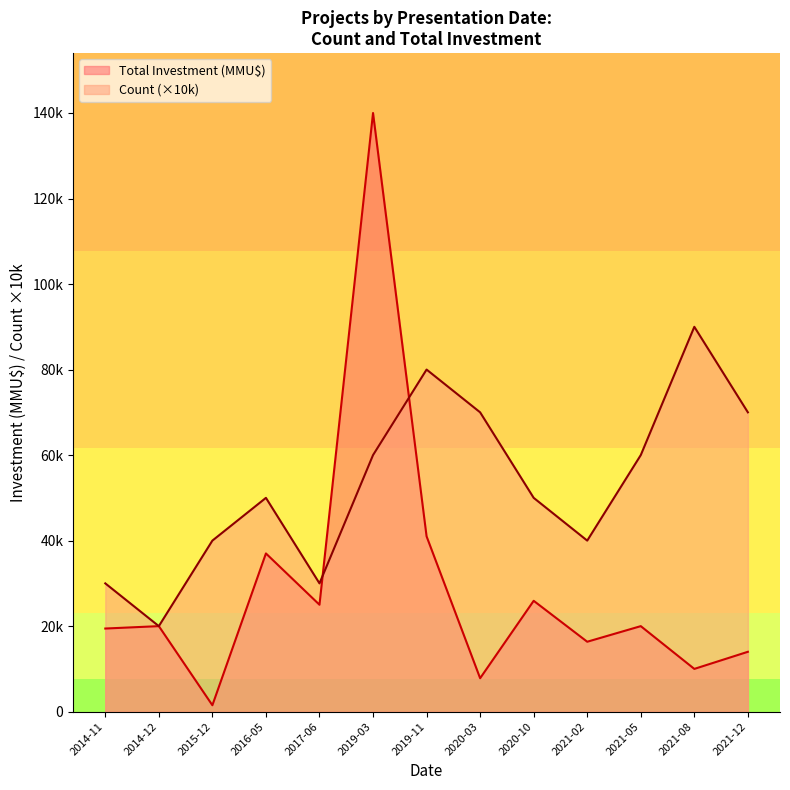

True or false: Count and Total Investment (MMU$) intersect in this chart.

True